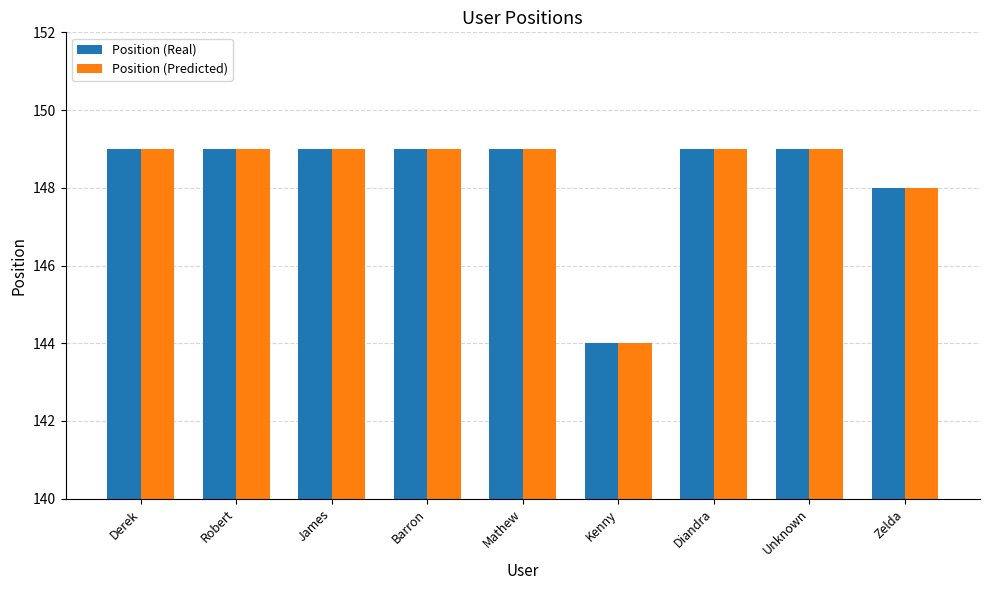

How many categories are shown in the chart?

9